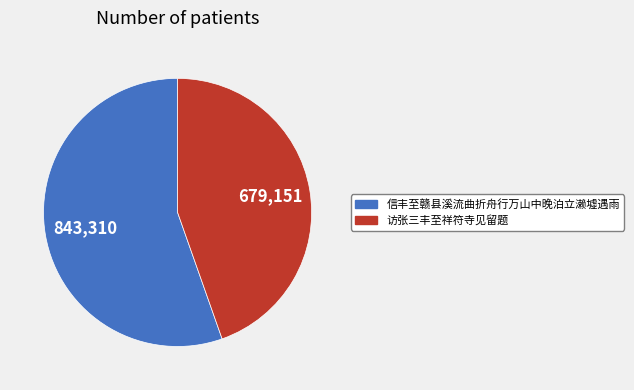

The 访张三丰至祥符寺见留题 slice represents 37% of the pie. True or false?

False